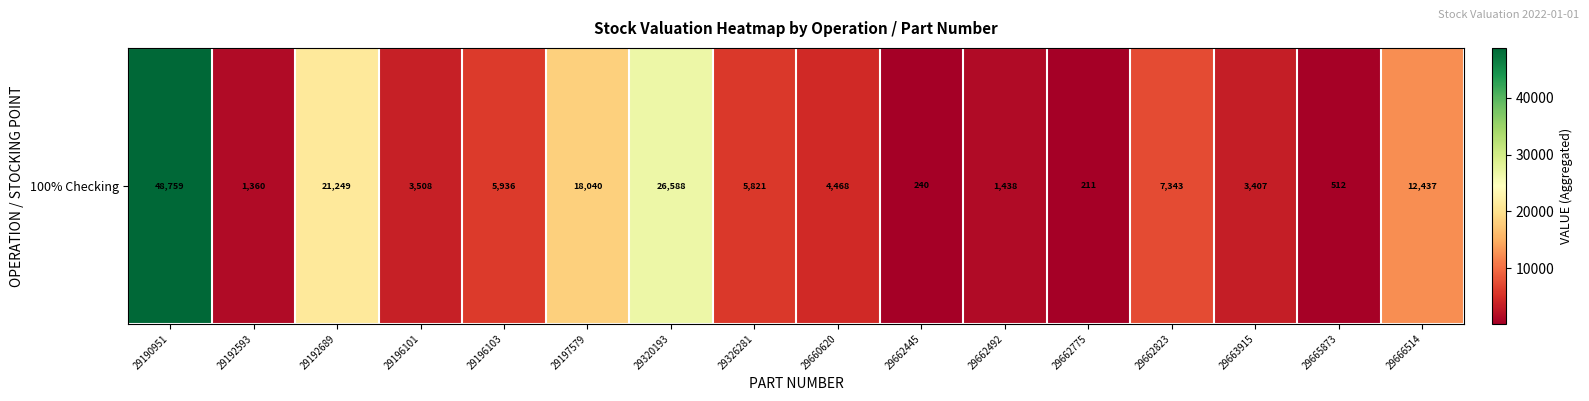

At which label does the data first exceed 5821?

29190951